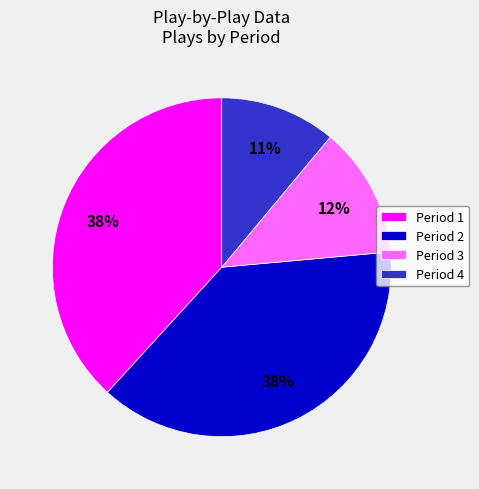

What percentage is the Period 4 slice, to the nearest percent?

11%